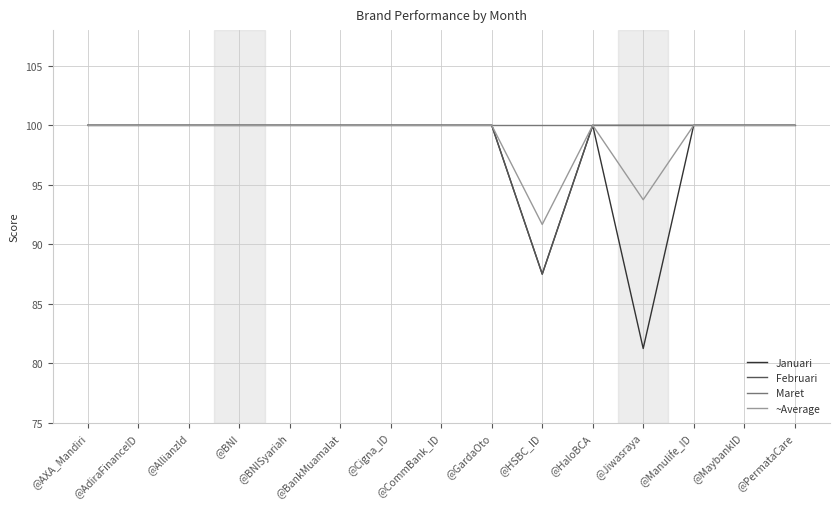

Which series has the widest spread of values?

Januari